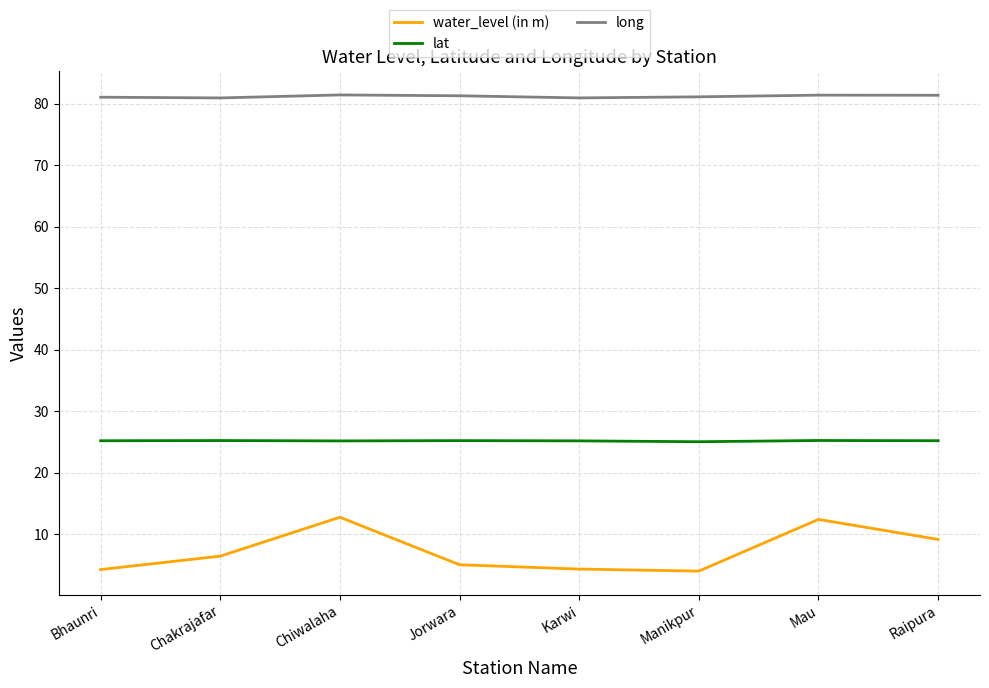

What is the highest value of the long series?

81.4